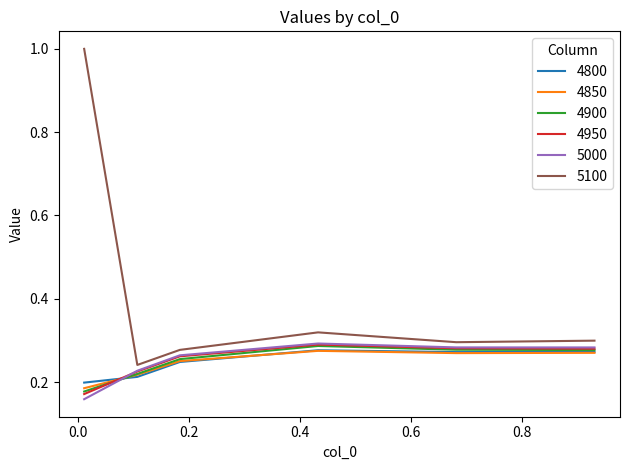

What is the sum of all 4900 values?

1.5